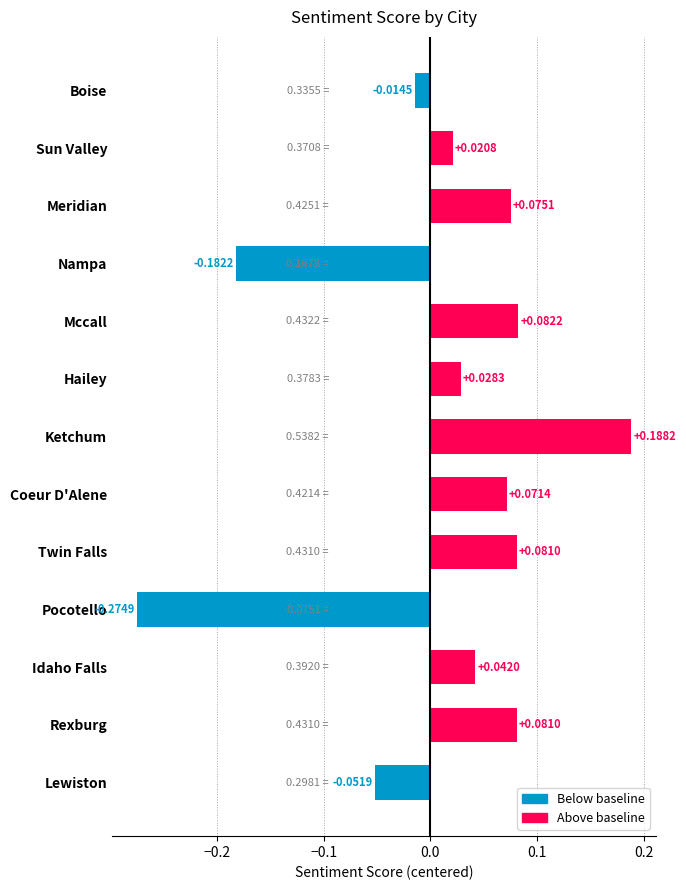

What is the difference between the maximum and minimum values?

0.5